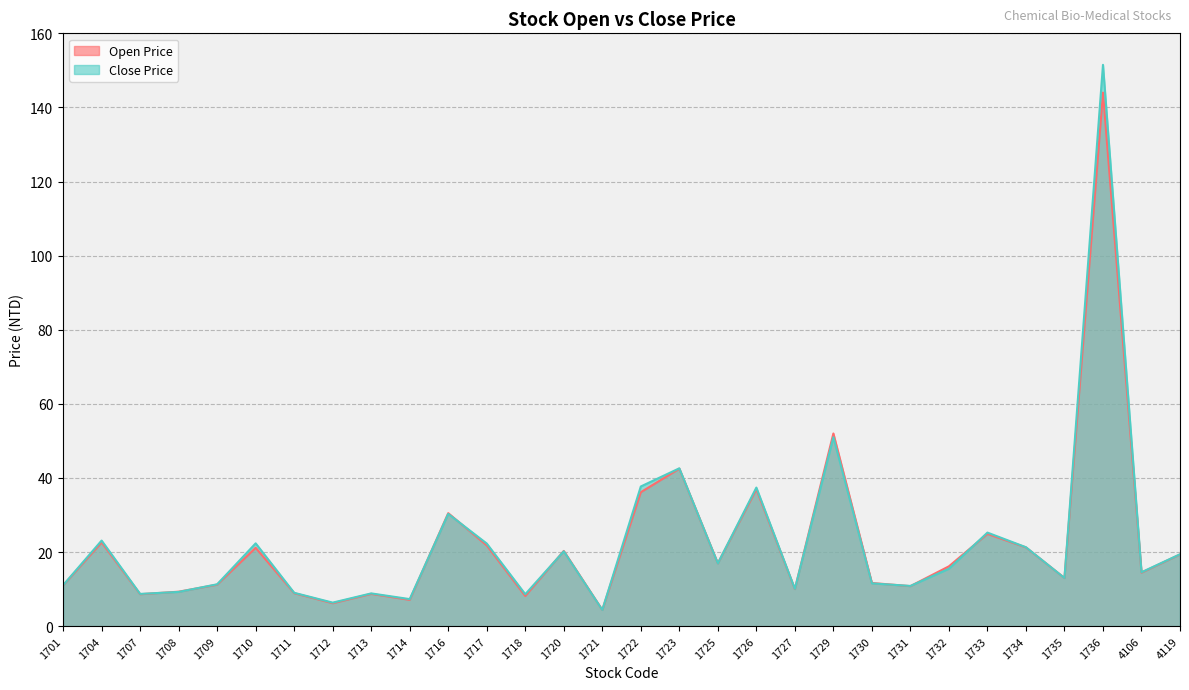

Which has a higher value, 1736 or 1735?

1736